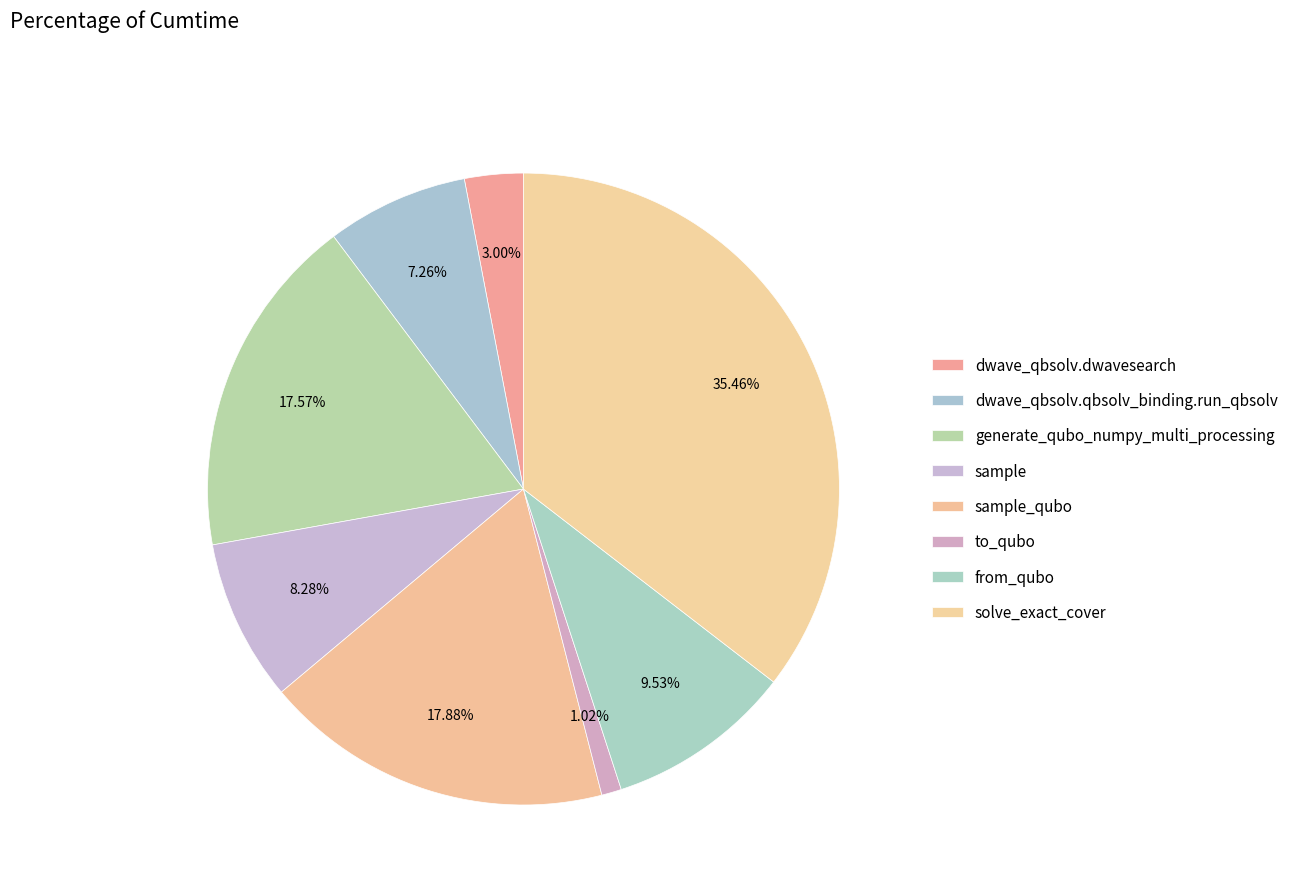

What percentage is the dwave_qbsolv.dwavesearch slice, to the nearest percent?

3%